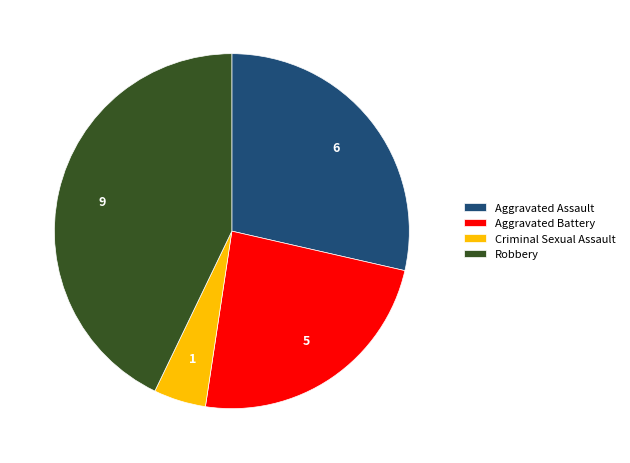

Is it true that Aggravated Assault is 29% of the pie?

True